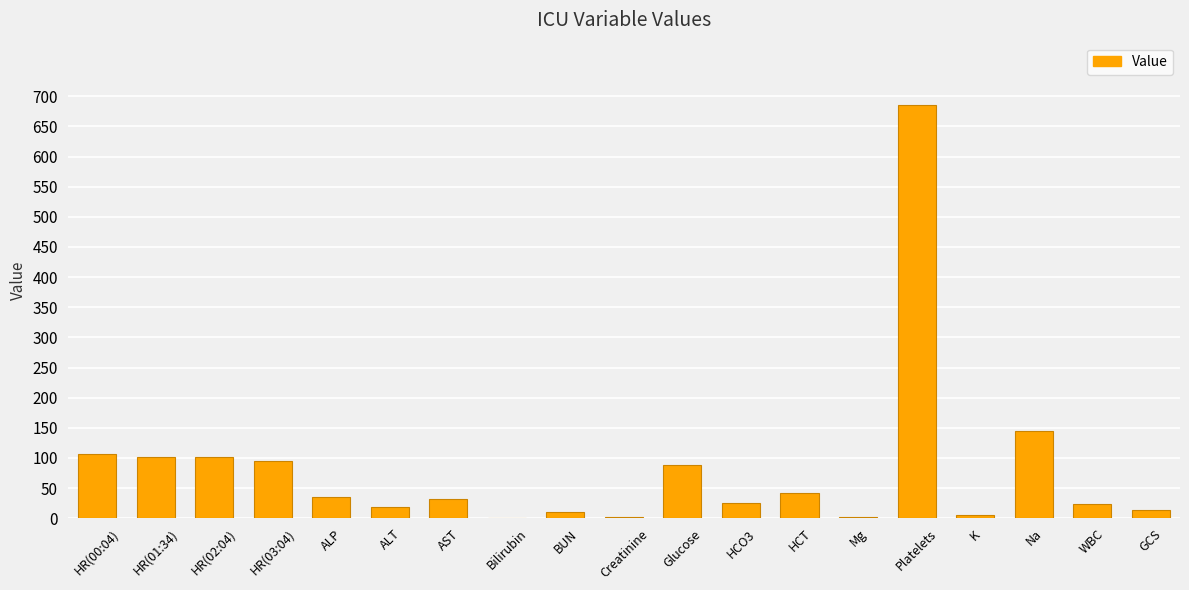

Which has a higher value, WBC or Platelets?

Platelets